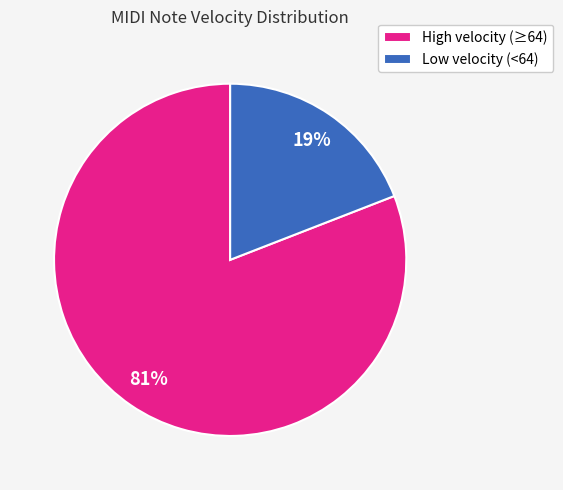

To the nearest percent, what is the difference between the largest and smallest slice percentages?

62%